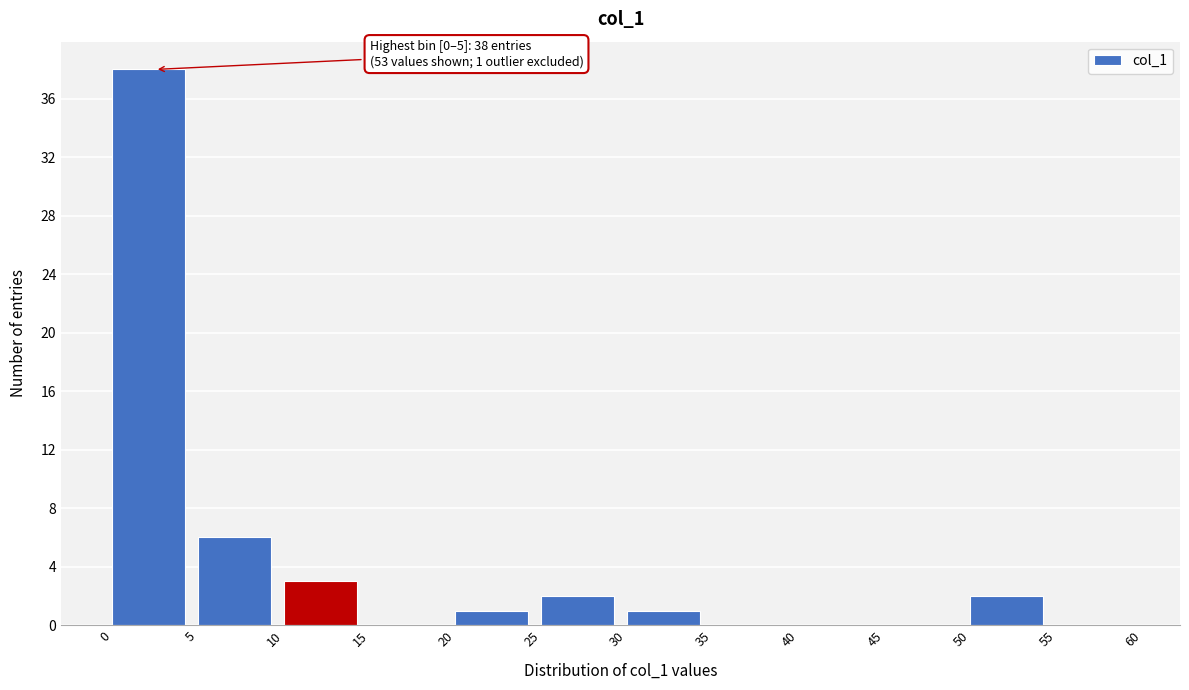

Which range on the x-axis has the tallest bar?

0 to 5